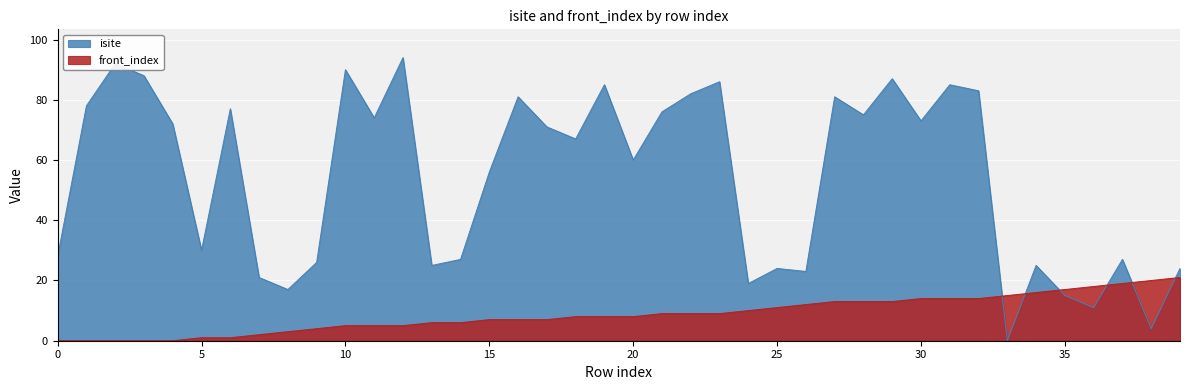

Reading left to right, what are all the values shown in this chart?

isite: 0=28	1=78	2=92	3=88	4=72	5=30	6=77	7=21	8=17	9=26	10=90	11=74	12=94	13=25	14=27	15=56	16=81	17=71	18=67	19=85	20=60	21=76	22=82	23=86	24=19	25=24	26=23	27=81	28=75	29=87	30=73	31=85	32=83	33=0	34=25	35=15	36=11	37=27	38=4	39=24
front_index: 0=0	1=0	2=0	3=0	4=0	5=1	6=1	7=2	8=3	9=4	10=5	11=5	12=5	13=6	14=6	15=7	16=7	17=7	18=8	19=8	20=8	21=9	22=9	23=9	24=10	25=11	26=12	27=13	28=13	29=13	30=14	31=14	32=14	33=15	34=16	35=17	36=18	37=19	38=20	39=21